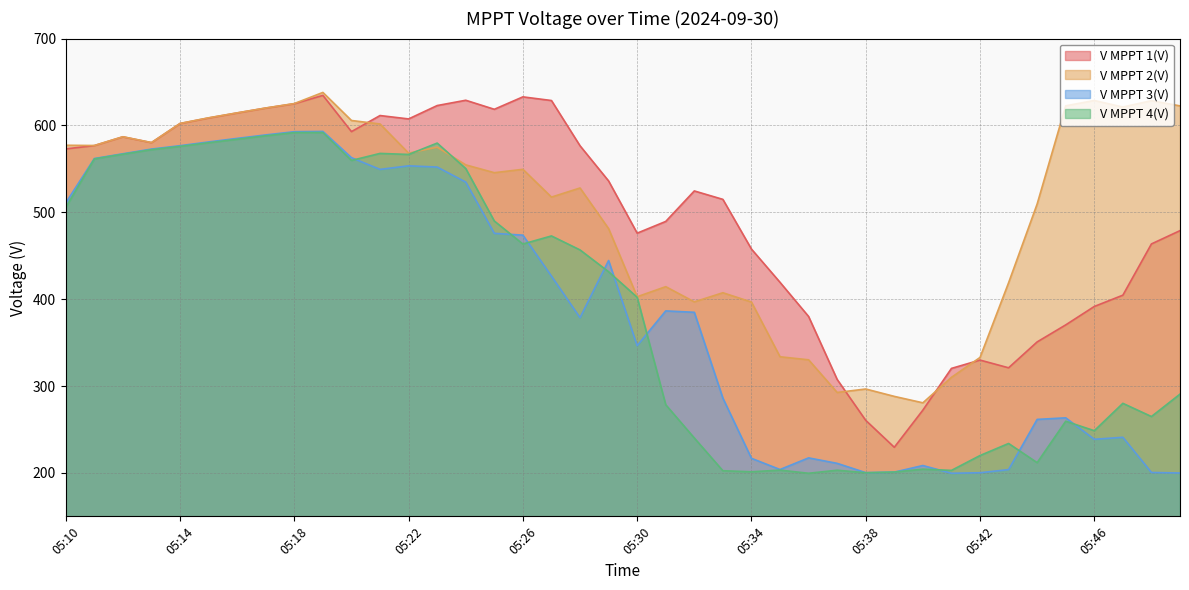

True or false: V MPPT 2(V) and V MPPT 4(V) intersect in this chart.

True